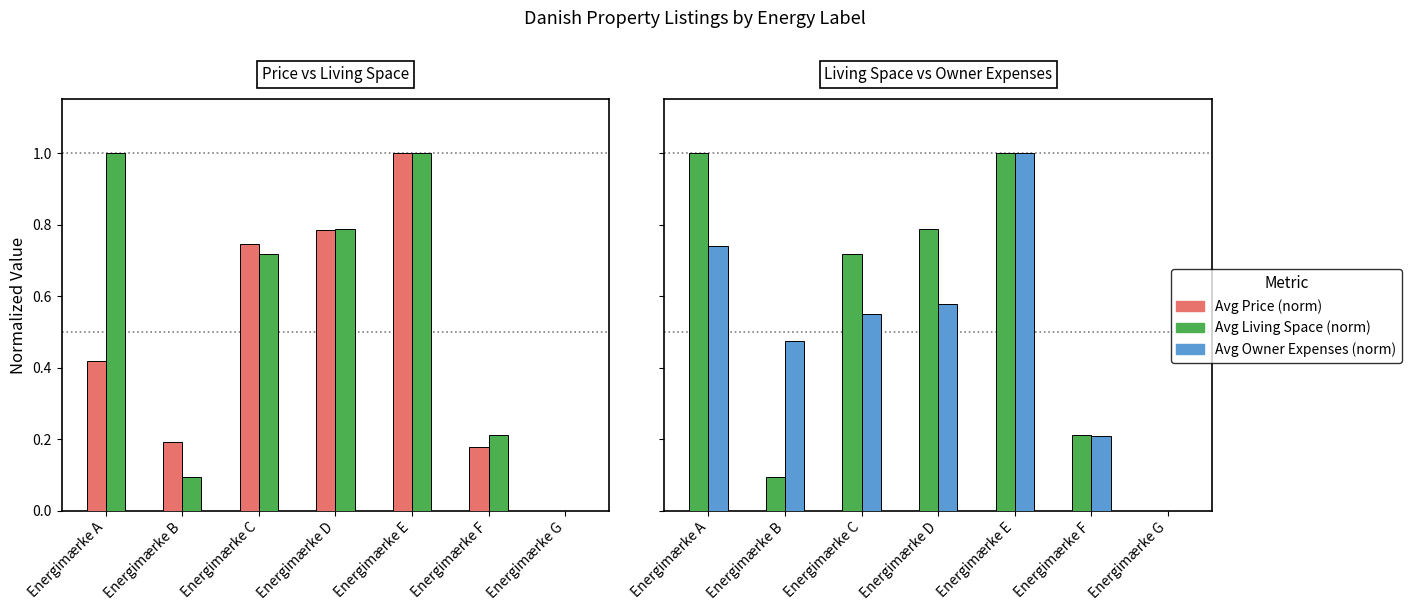

Is it true that Avg Price (norm) equals 0.4 at Energimærke A?

True